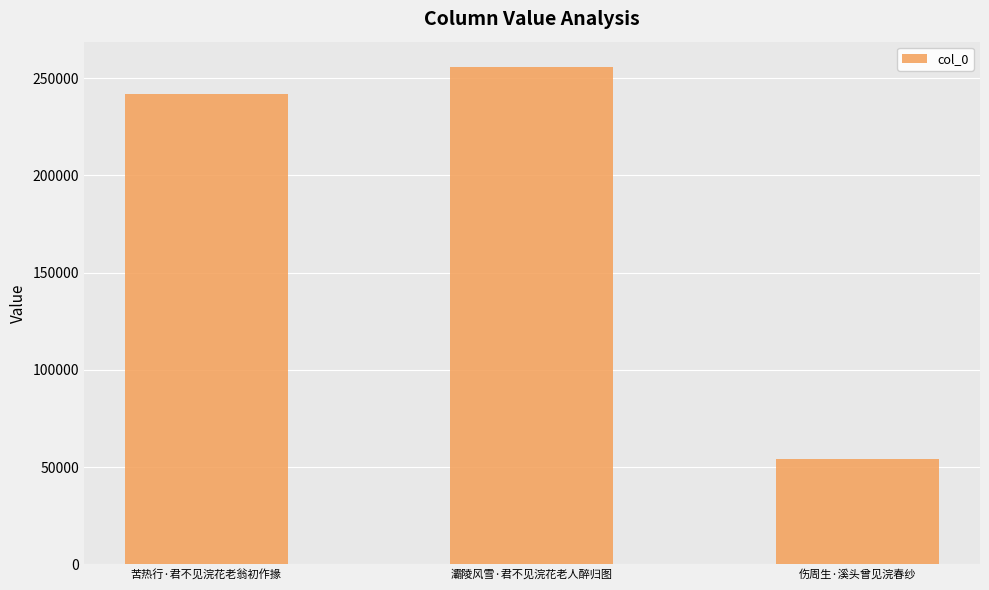

What is the maximum value shown in the chart?

255991